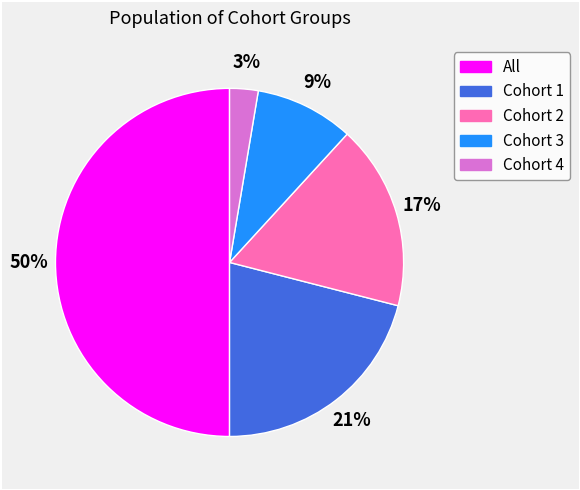

To the nearest percent, what is the difference between the largest and smallest slice percentages?

47%